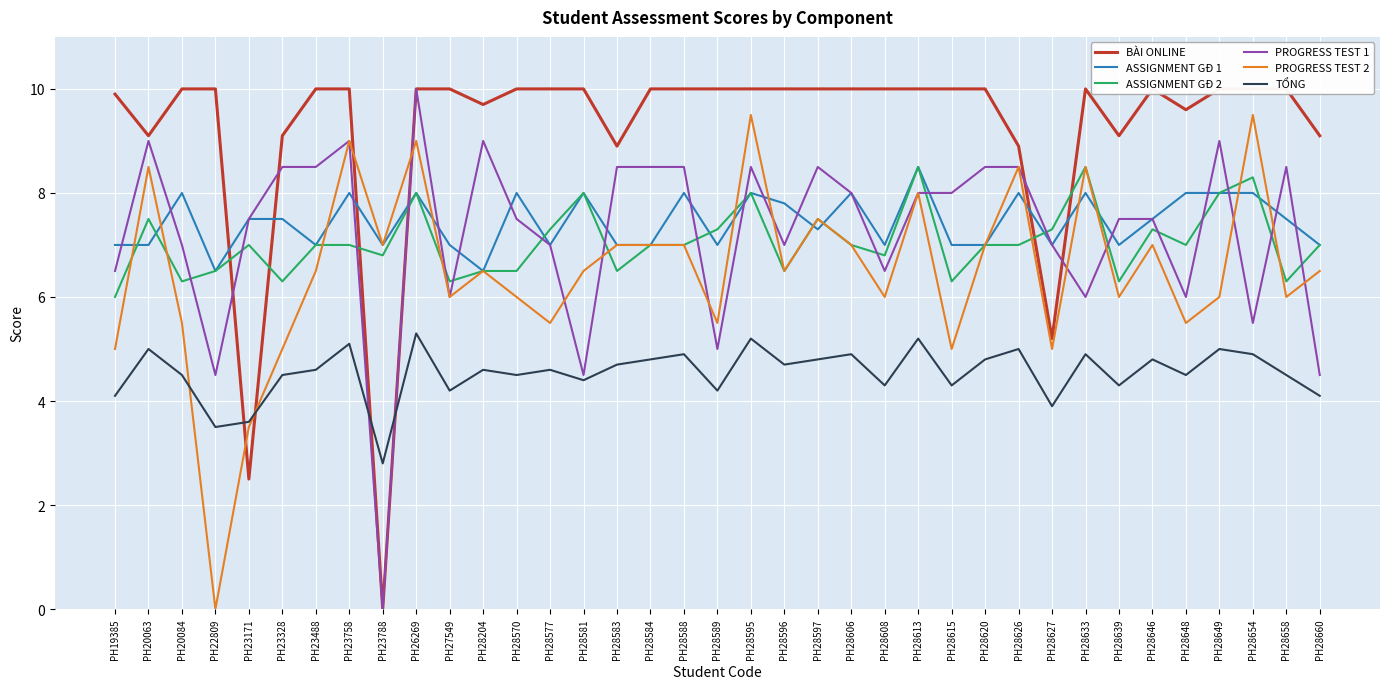

What is the maximum value shown in the chart?

10.0